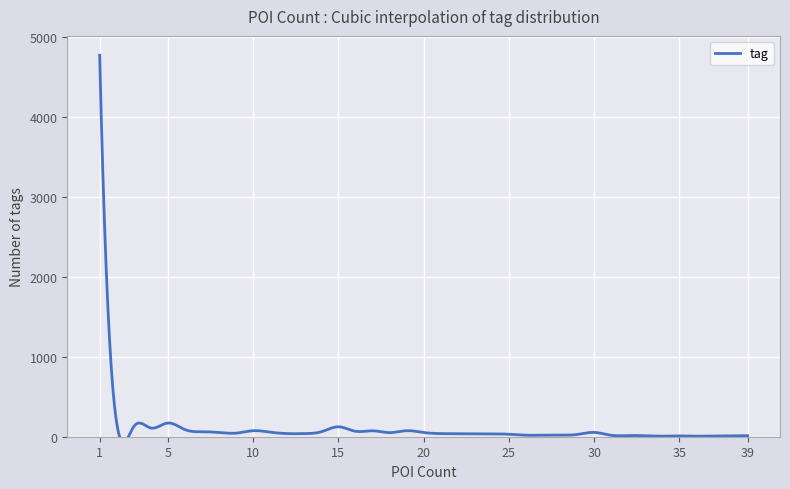

How many interior local valleys (lower than both neighbors) does the data have?

7